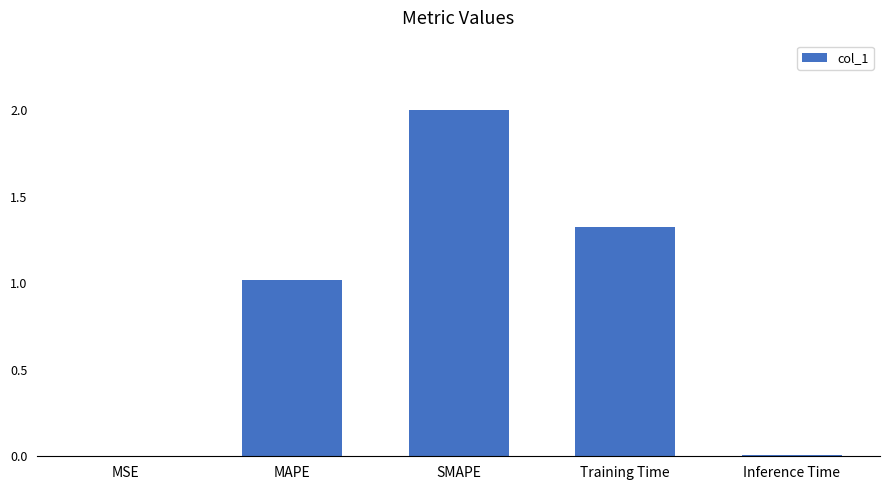

Are the bars grouped side by side (vs. stacked)?

No